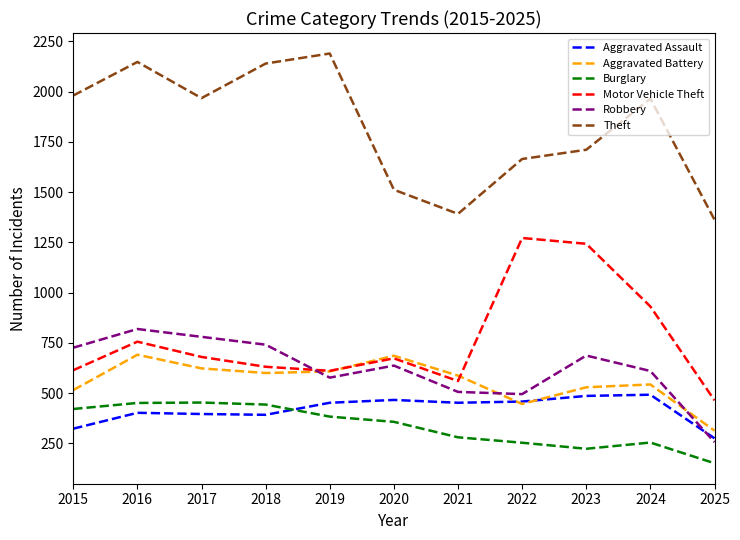

Where does the Motor Vehicle Theft series first go above 673?

2016